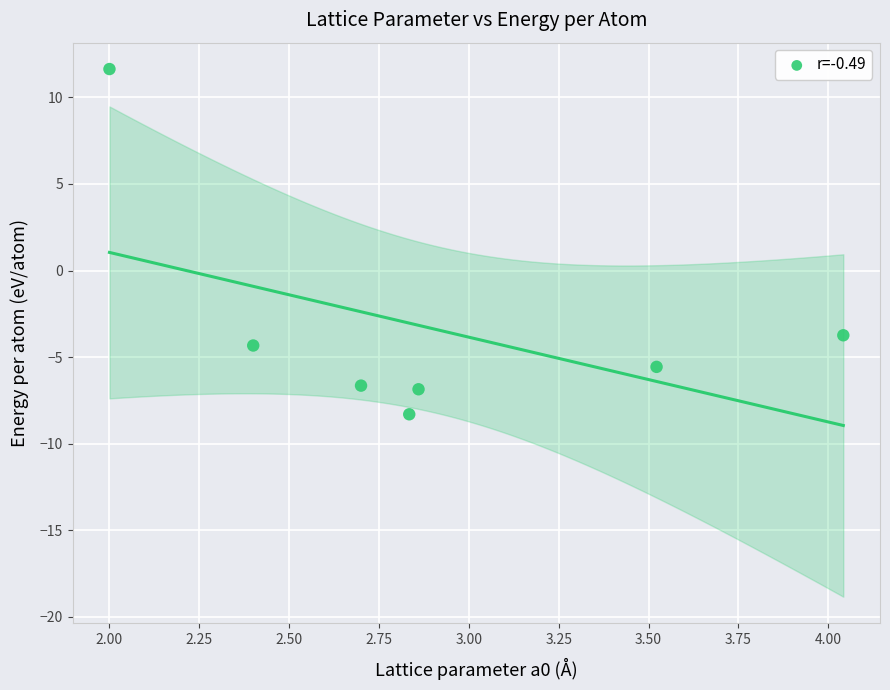

What Y value in the scatter plot is closest to 1?

-3.7